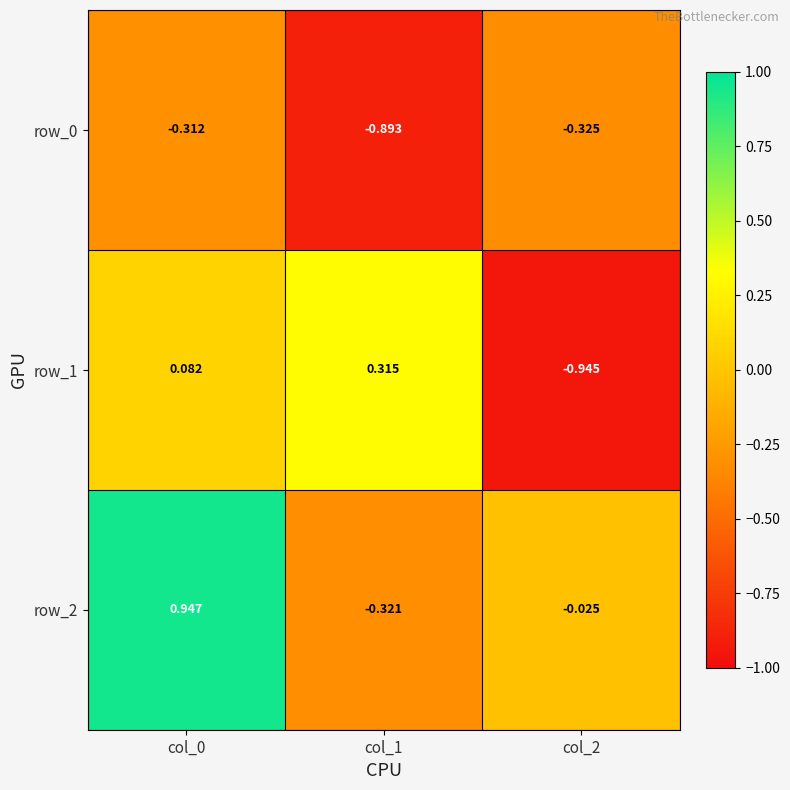

Which series has the widest spread of values?

row_2